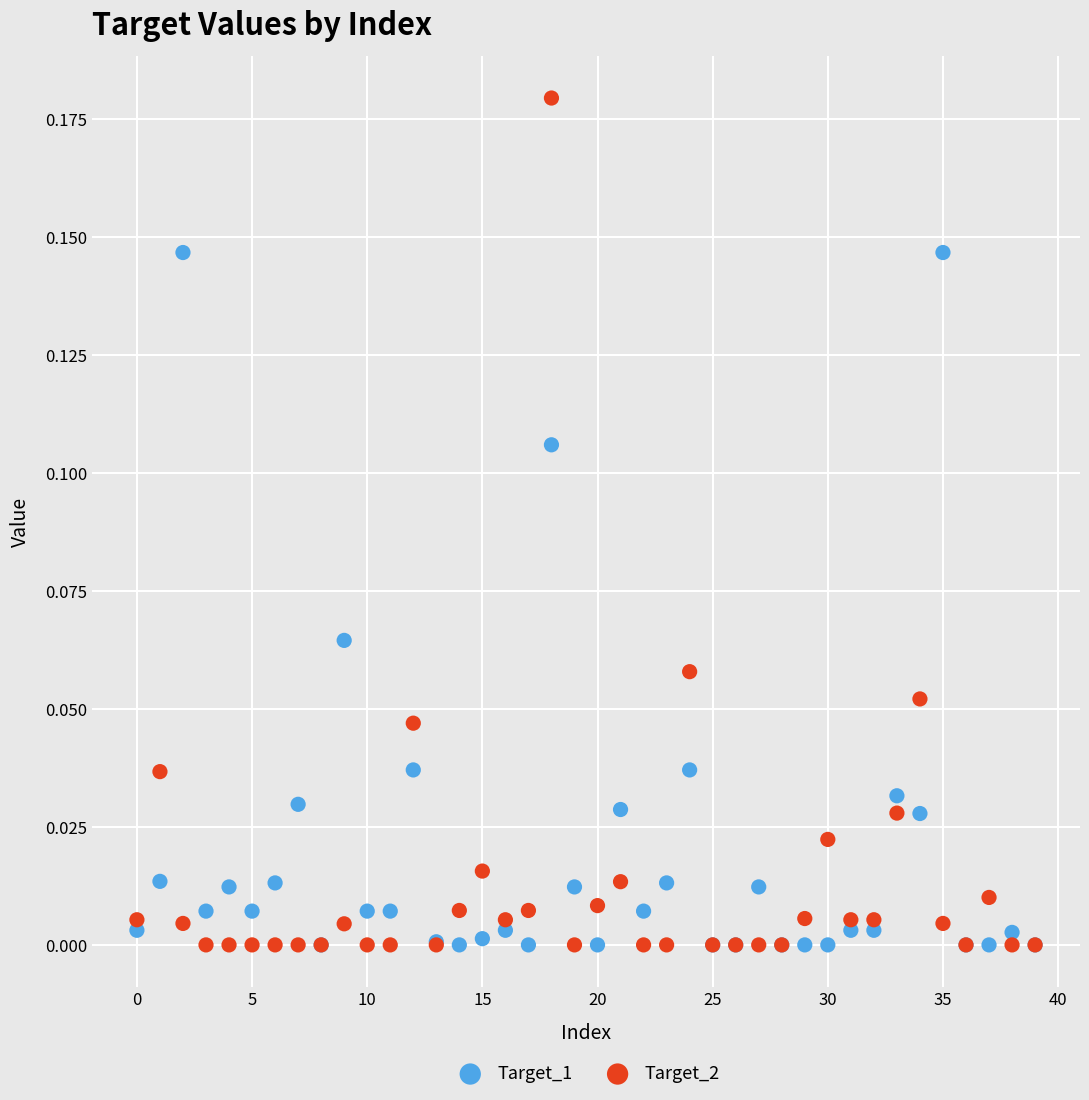

What are all the series names shown in the legend?

Target_1, Target_2